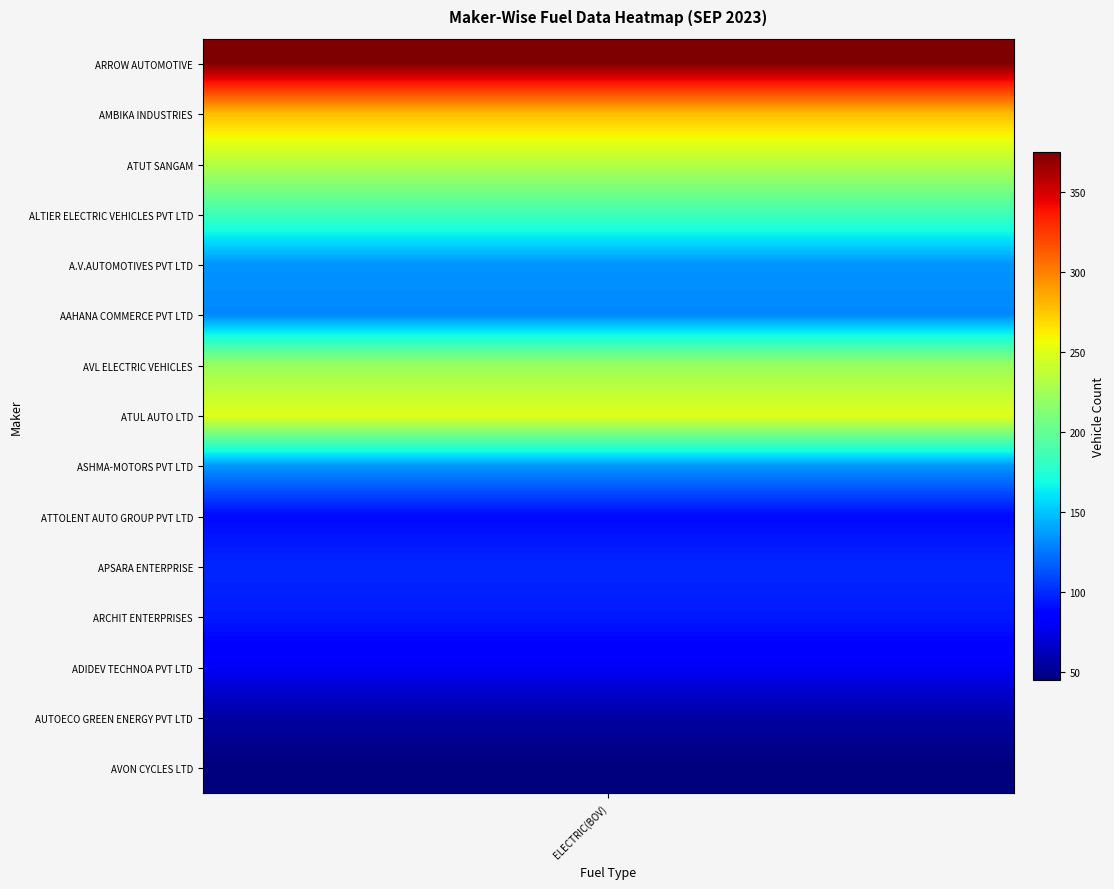

The value of ARROW AUTOMOTIVE at LPG ONLY is 161. True or false?

False